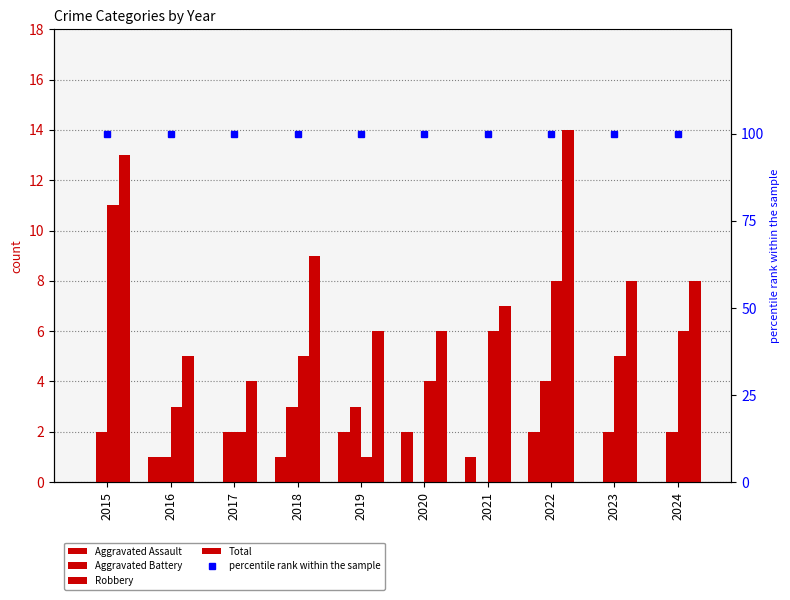

Reading left to right, transcribe all the data shown in this chart.

Aggravated Assault: 2015=0	2016=1	2017=0	2018=1	2019=2	2020=2	2021=1	2022=2	2023=0	2024=0
Aggravated Battery: 2015=2	2016=1	2017=2	2018=3	2019=3	2020=0	2021=0	2022=4	2023=2	2024=2
Robbery: 2015=11	2016=3	2017=2	2018=5	2019=1	2020=4	2021=6	2022=8	2023=5	2024=6
Total: 2015=13	2016=5	2017=4	2018=9	2019=6	2020=6	2021=7	2022=14	2023=8	2024=8
percentile rank within the sample: 2015=100	2016=100	2017=100	2018=100	2019=100	2020=100	2021=100	2022=100	2023=100	2024=100